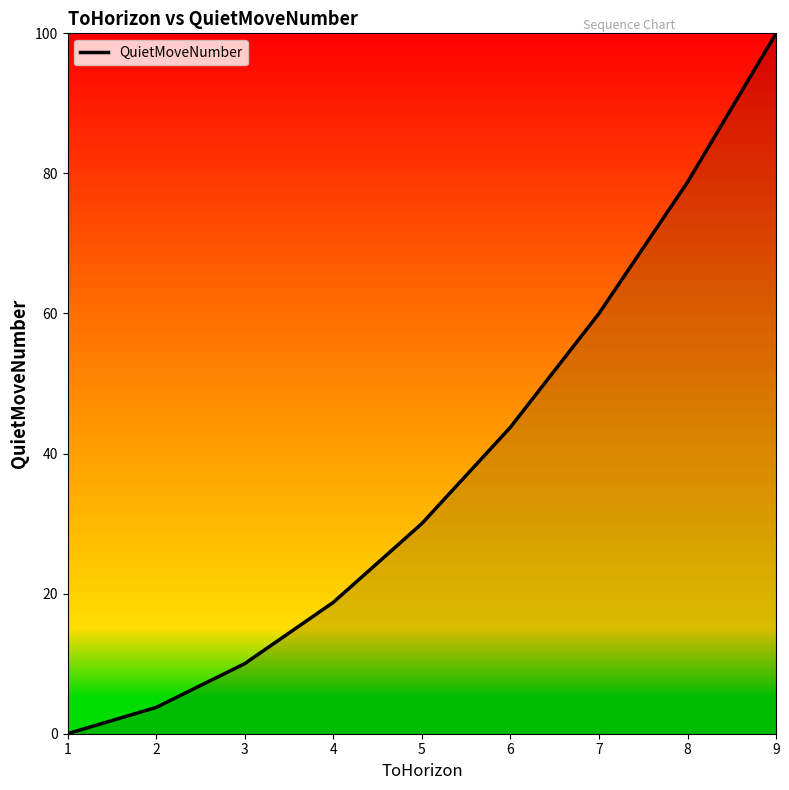

Which category has the highest value across all series?

9